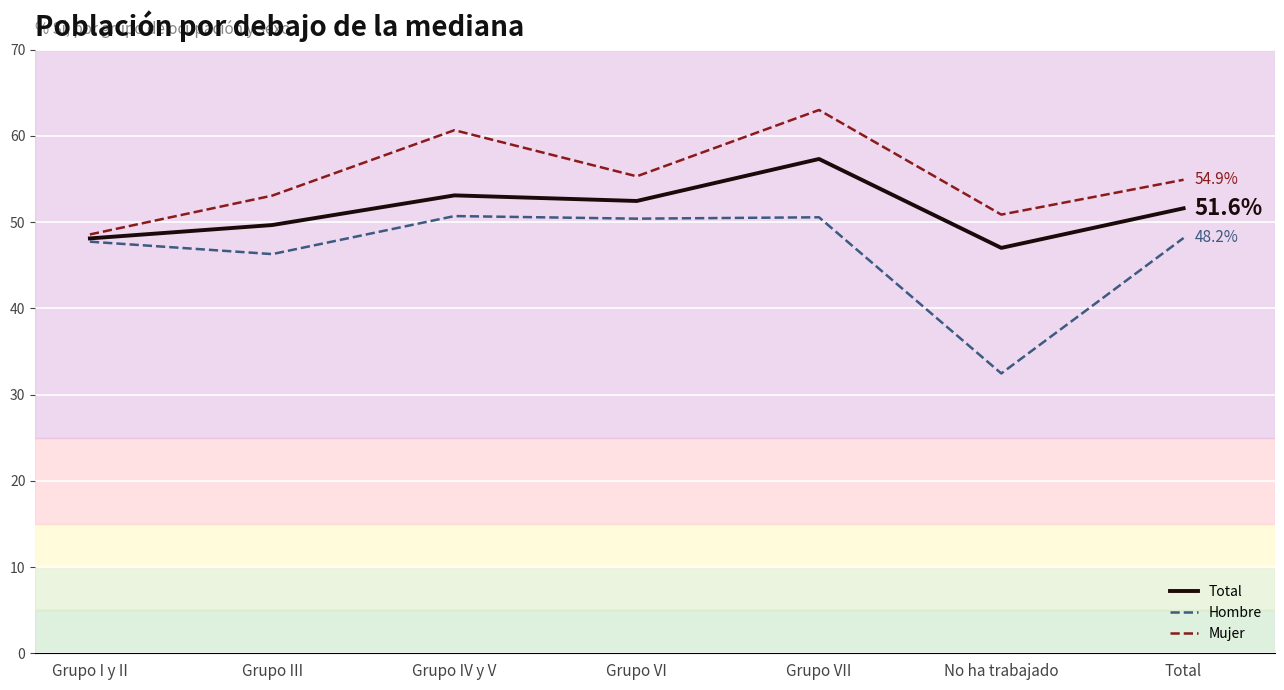

What position from the left is Grupo VII?

5